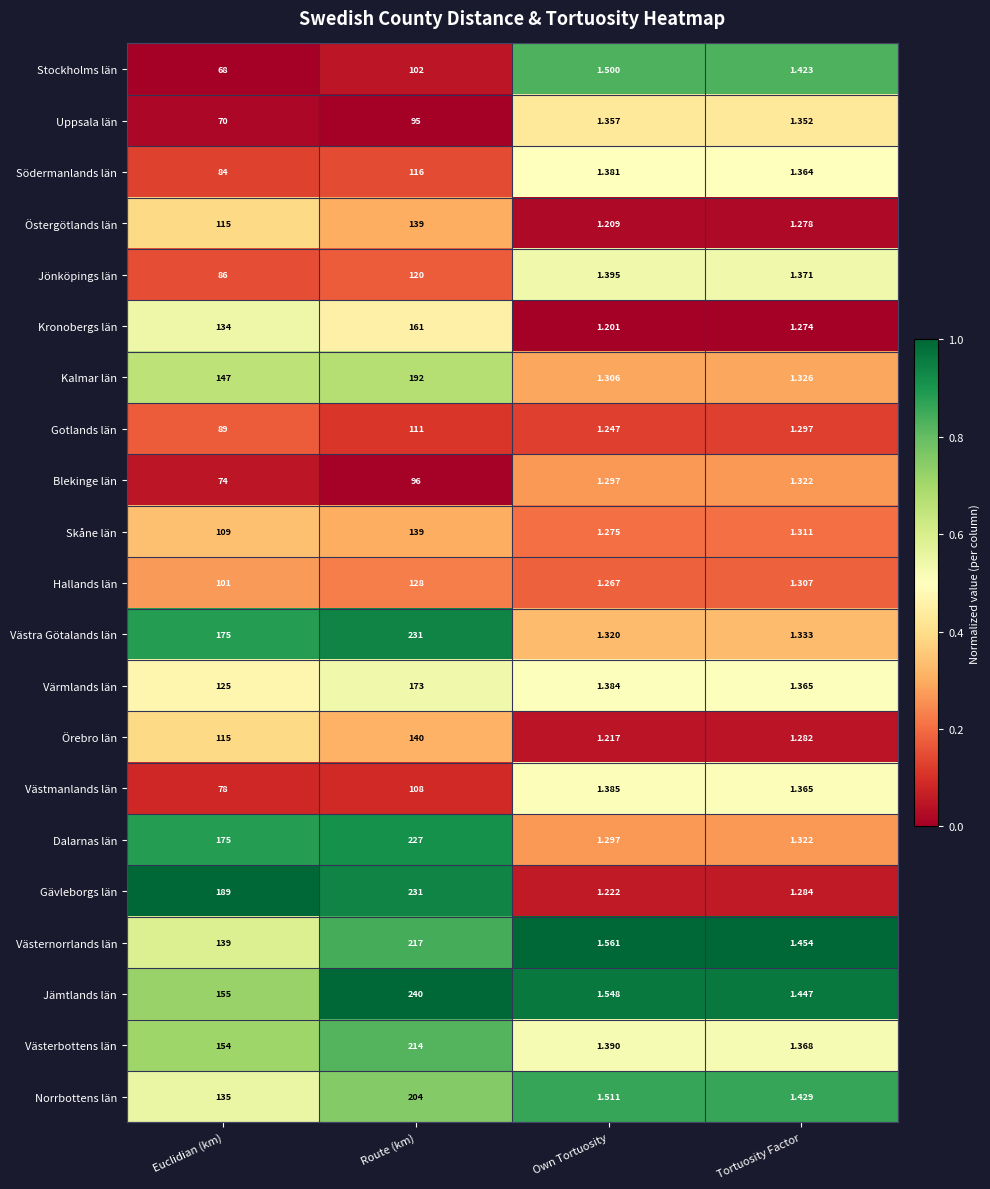

List the labels in order of Västmanlands län value, largest first.

Route (km), Euclidian (km), Own Tortuosity, Tortuosity Factor